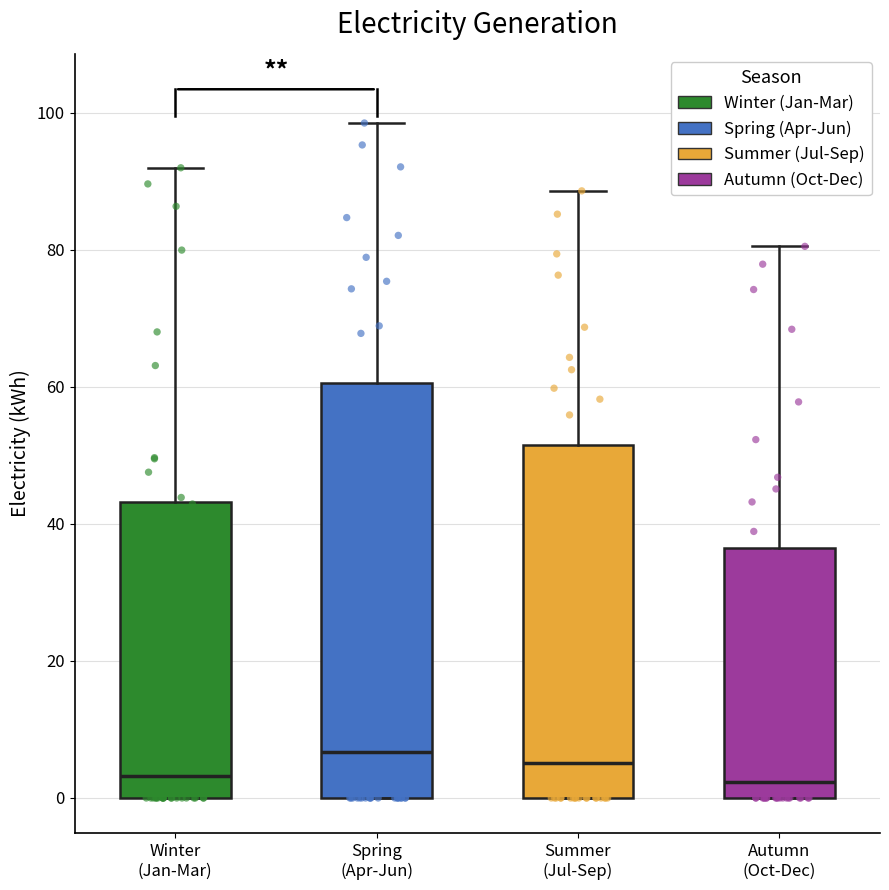

Reading left to right, read every box against the y-axis: the position of its median line, the range the box covers, and the ends of its whiskers. The values are not printed on the chart, so give them approximately, as read against the axis.

Winter (Jan-Mar): median 4, box 0 to 44, whiskers 0 to 92
Spring (Apr-Jun): median 6, box 0 to 60, whiskers 0 to 98
Summer (Jul-Sep): median 6, box 0 to 52, whiskers 0 to 88
Autumn (Oct-Dec): median 2, box 0 to 36, whiskers 0 to 80